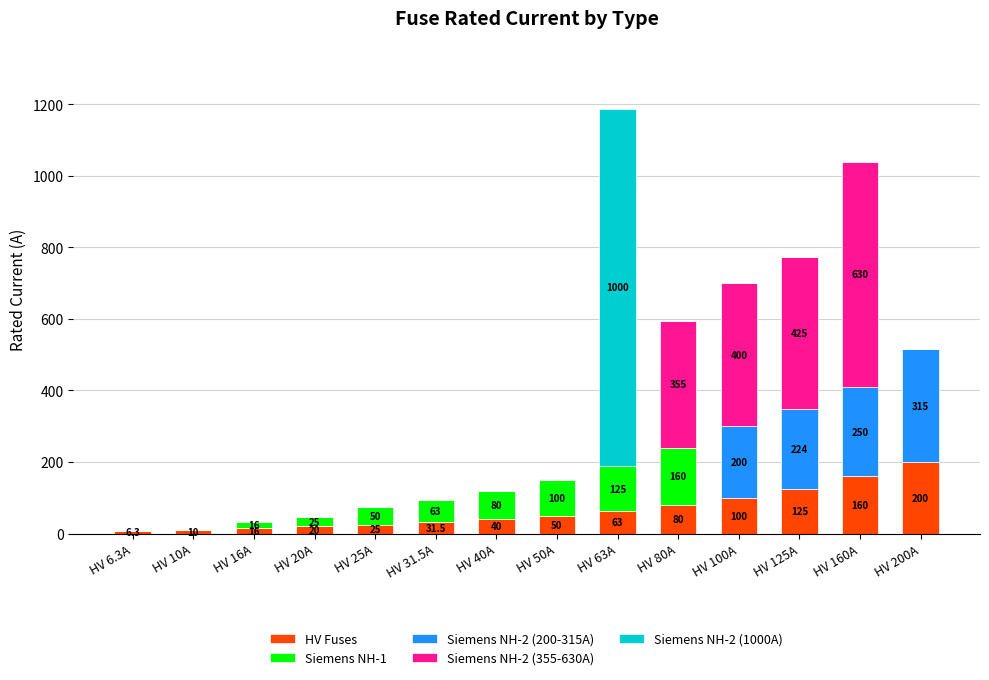

At which category is the sum across all series the highest?

HV 63A